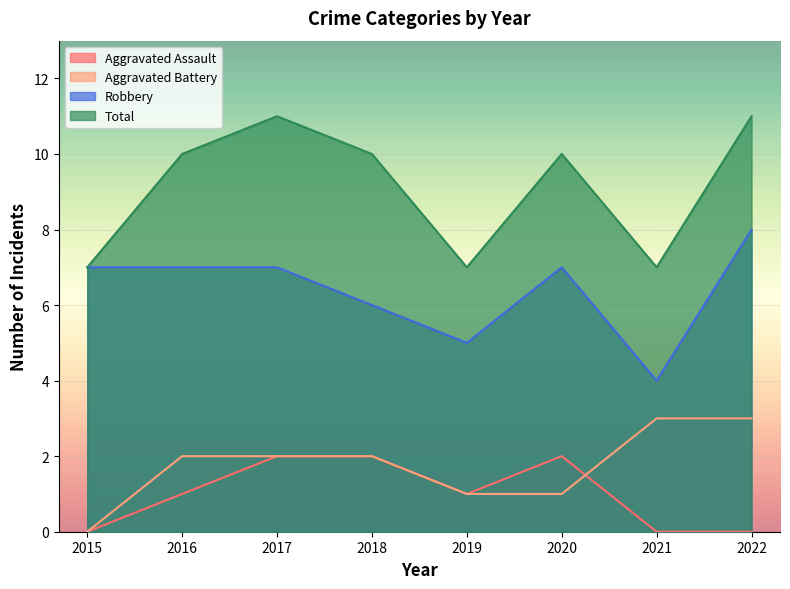

Reading left to right, list all the values displayed in this chart.

Aggravated Assault: 0	1	2	2	1	2	0	0
Aggravated Battery: 0	2	2	2	1	1	3	3
Robbery: 7	7	7	6	5	7	4	8
Total: 7	10	11	10	7	10	7	11